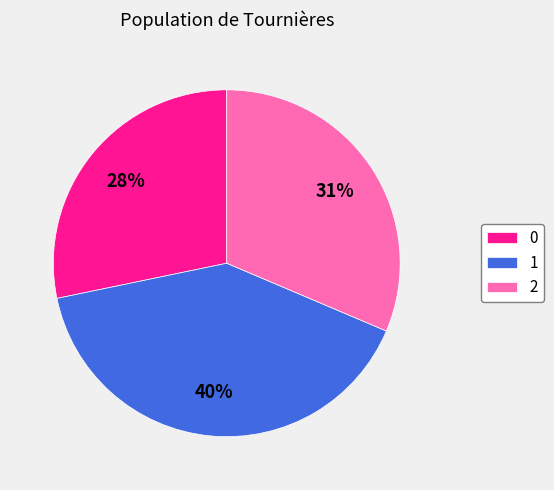

To the nearest percent, what is the difference between the largest and smallest slice percentages?

12%